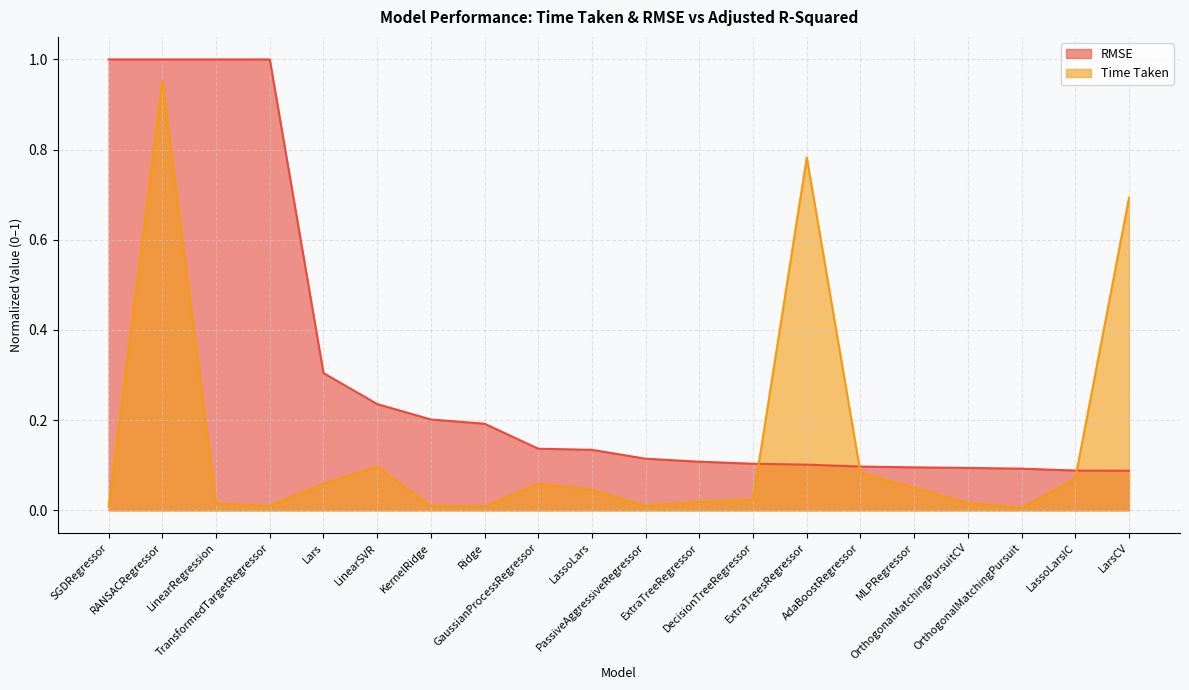

What is the maximum value shown in the chart?

1.0